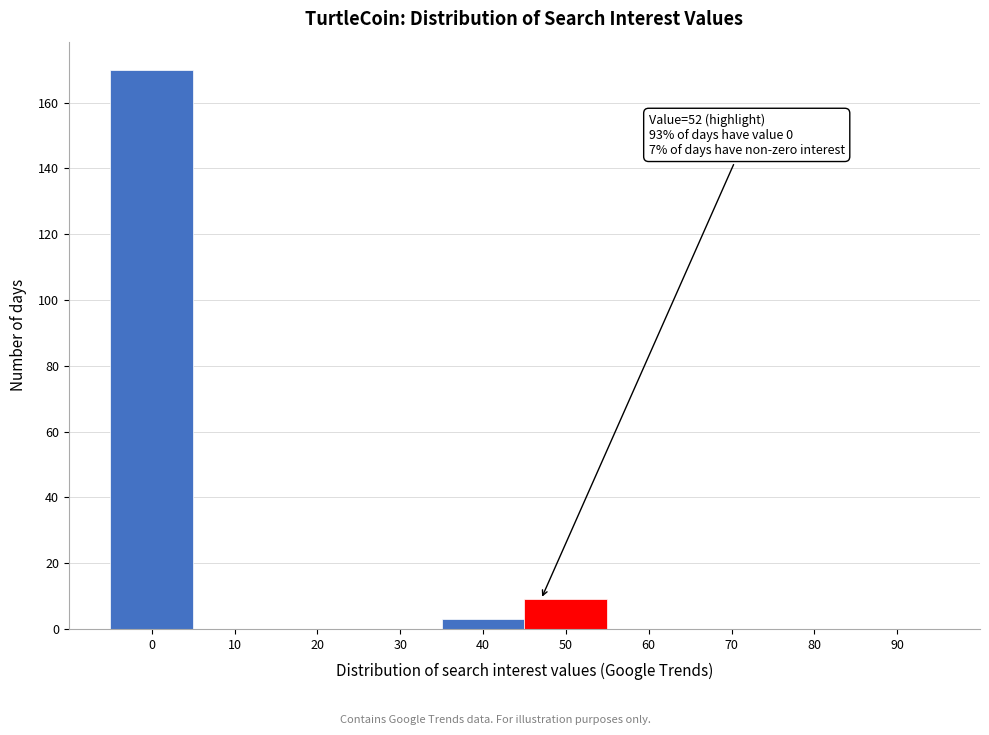

Reading left to right, extract all data points from this chart.

0=170	10=0	20=0	30=0	40=3	50=9	60=0	70=0	80=0	90=0